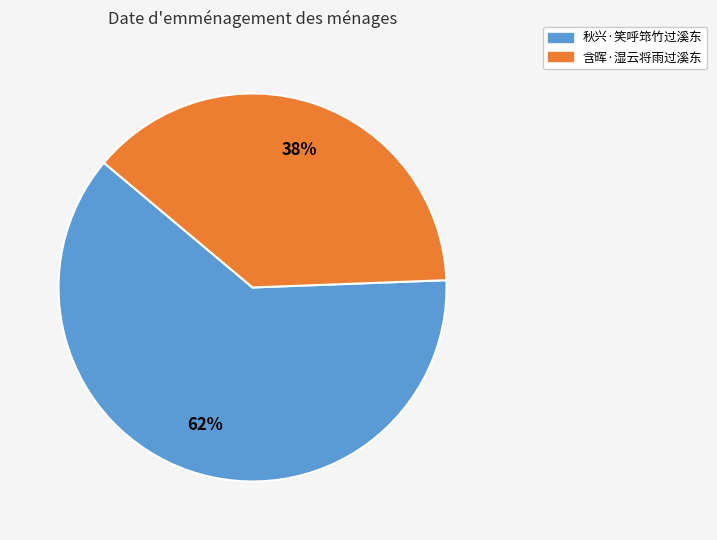

Combined, do 含晖·湿云将雨过溪东 and 秋兴·笑呼筇竹过溪东 account for over 50%?

Yes